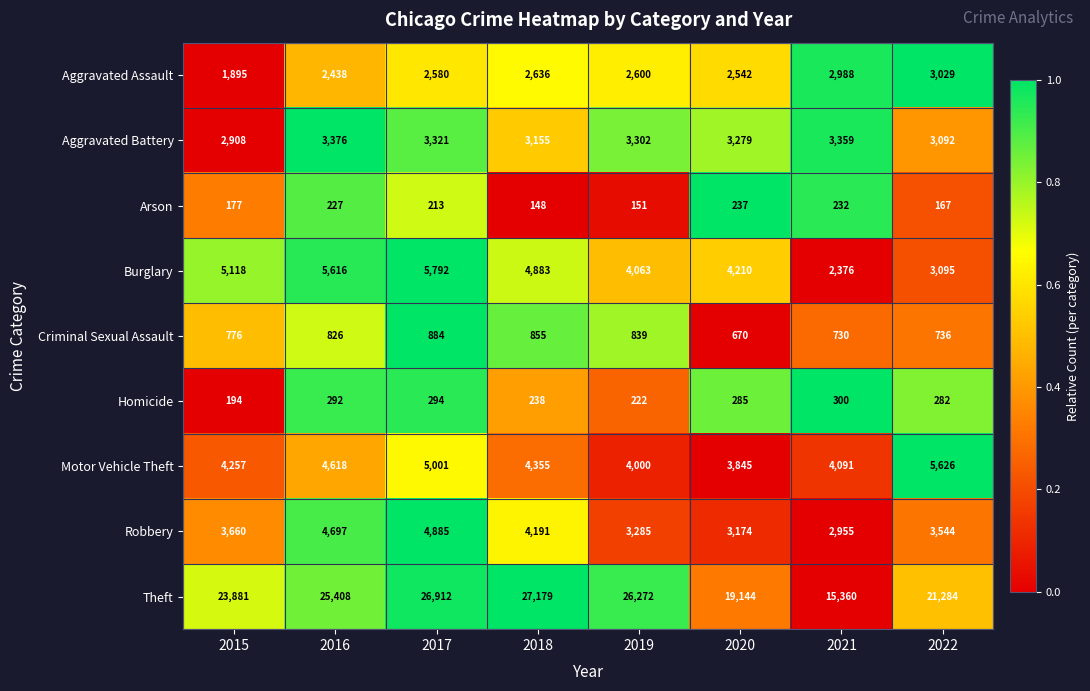

Between 2015 and 2016, which series saw the biggest shift?

Theft